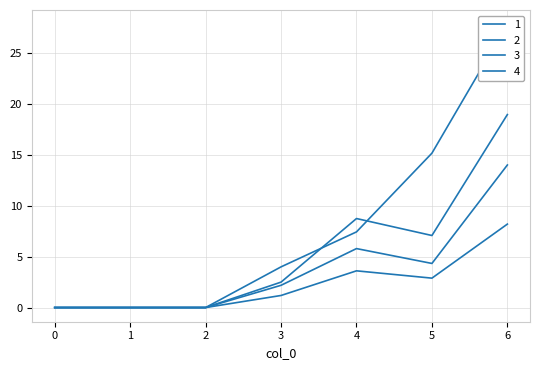

What is the maximum value for 2?

8.2